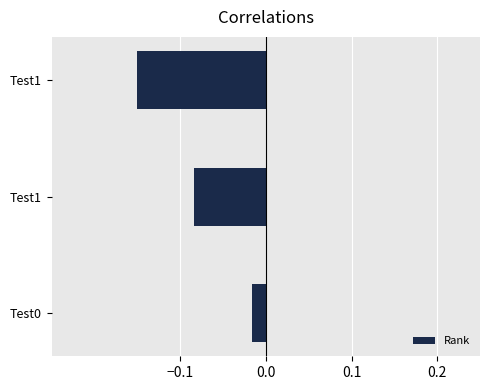

What is the difference between the maximum and minimum values?

0.1